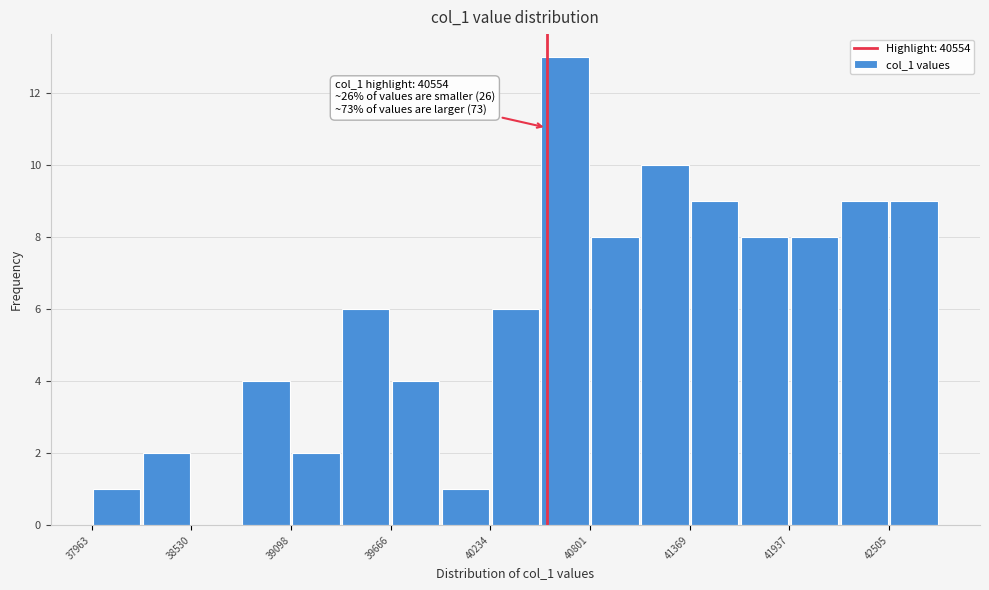

Around what value on the x-axis is the tallest bar? Give the approximate position of its centre, as read against the axis.

40700